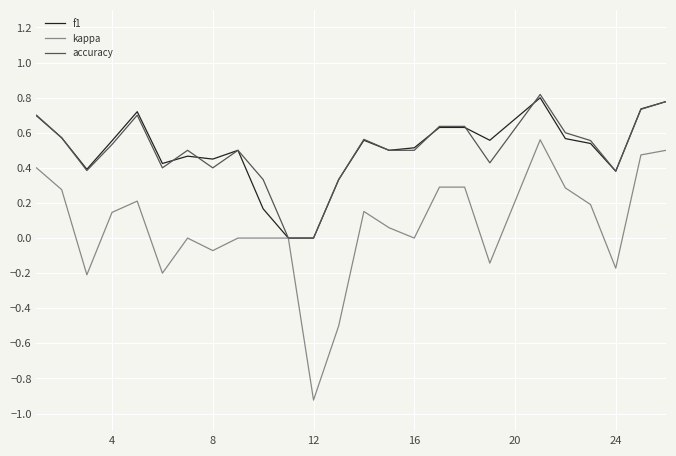

What is the maximum value shown in the chart?

0.8